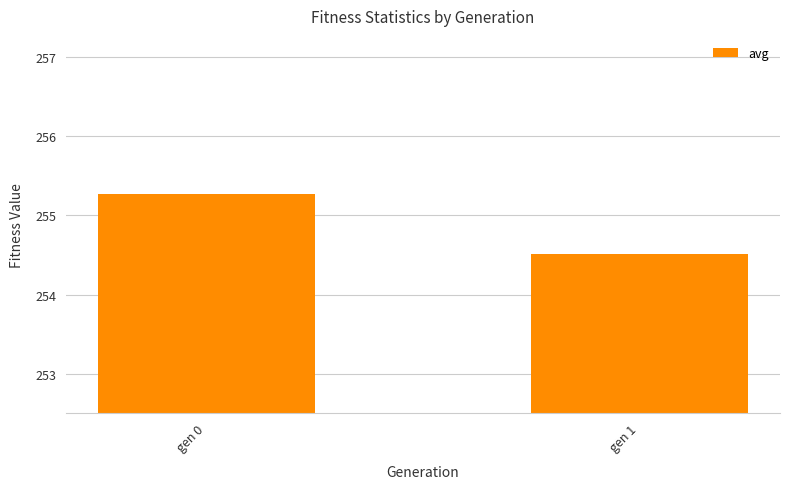

Are the bars grouped side by side (vs. stacked)?

No